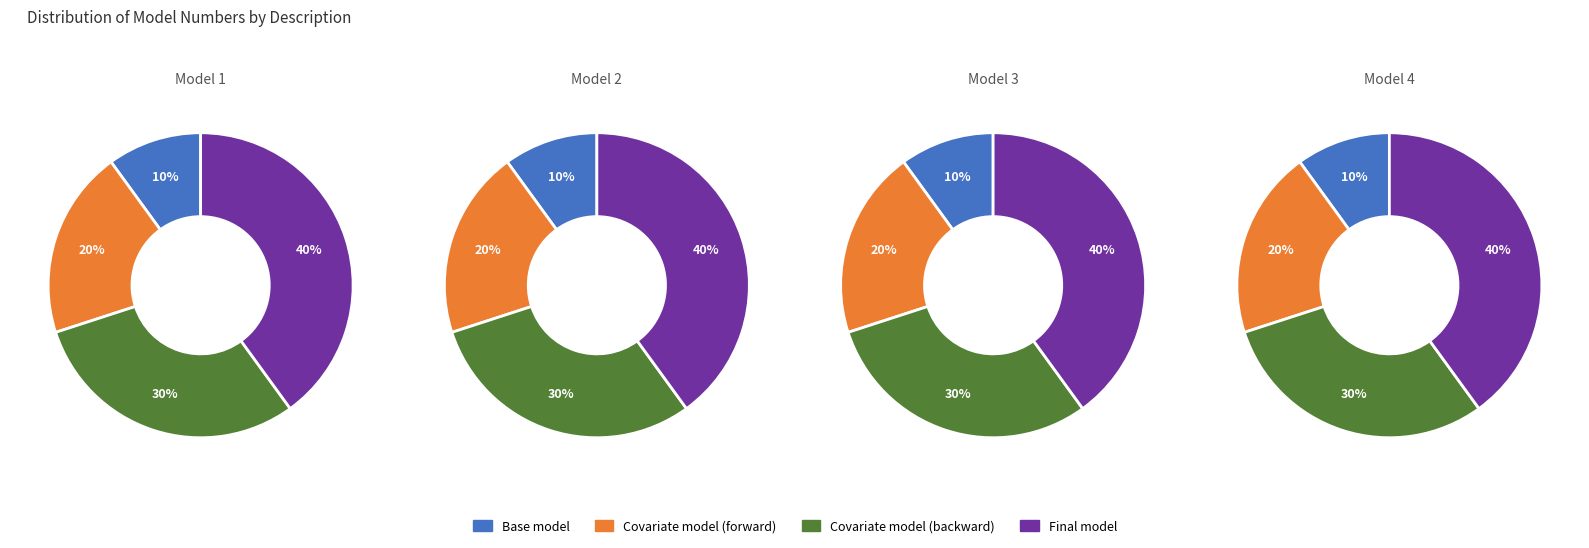

What percentage is the Covariate model (forward) slice, to the nearest percent?

20%